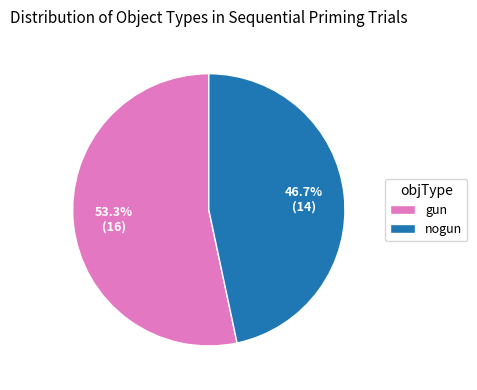

To the nearest percent, what portion does nogun represent?

47%